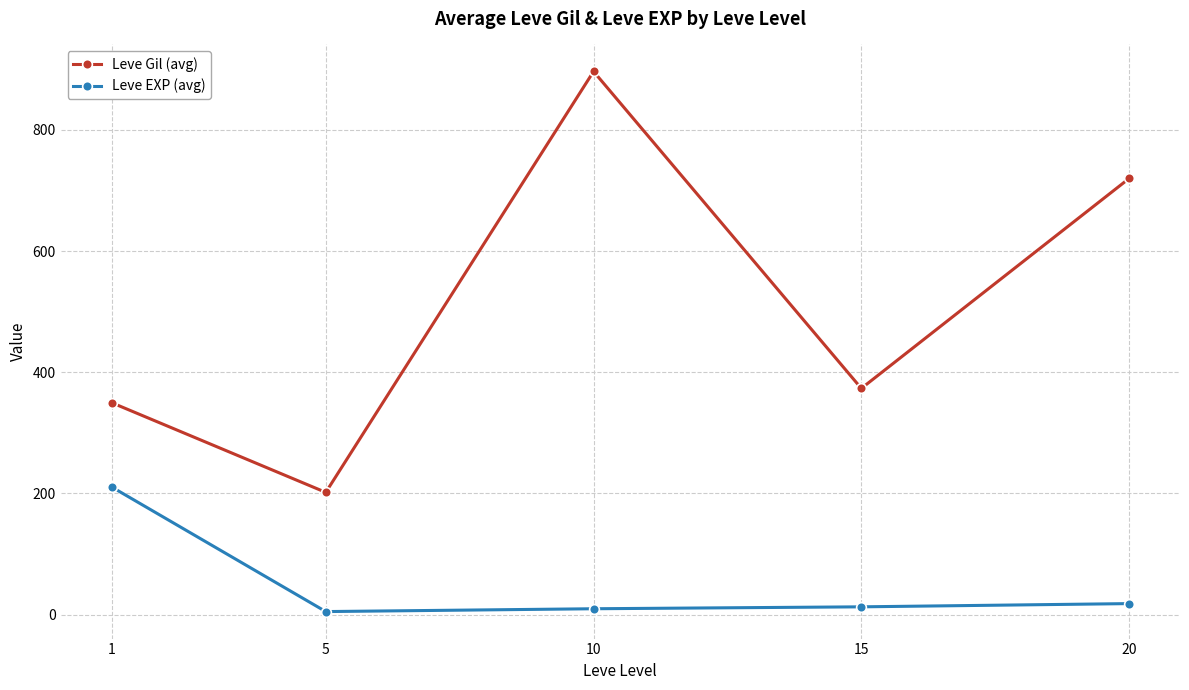

What is the value of the Leve Gil (avg) point at the 1st from the left?

349.8